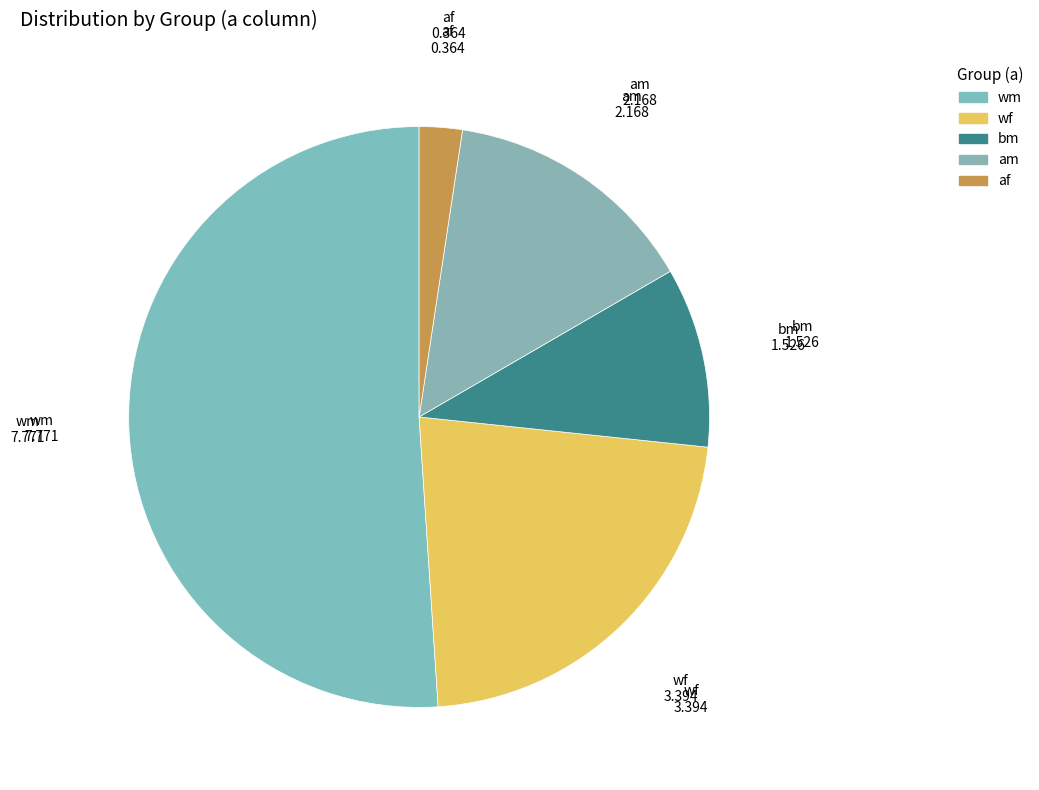

Count the number of slices in the pie.

5